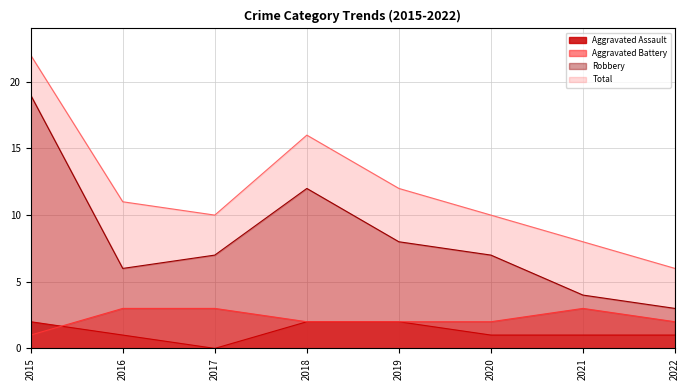

Reading right to left, extract all data points from this chart.

Aggravated Assault: 1	1	1	2	2	0	1	2
Aggravated Battery: 2	3	2	2	2	3	3	1
Robbery: 3	4	7	8	12	7	6	19
Total: 6	8	10	12	16	10	11	22